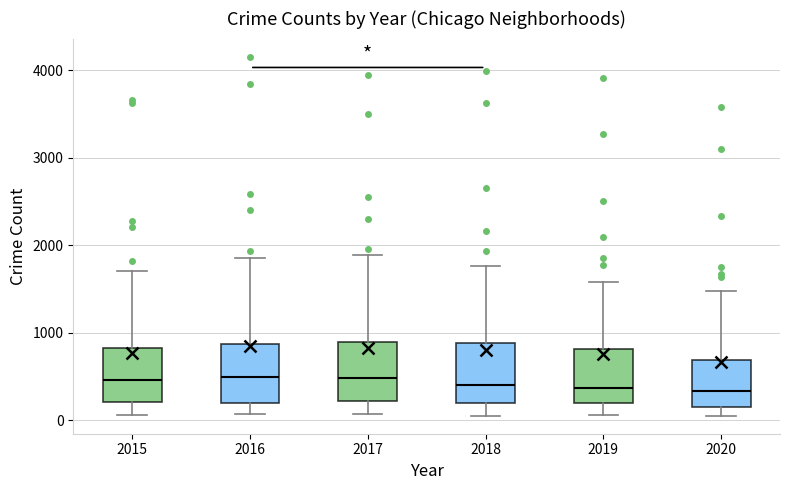

Where does the median line of the box at x = 2019 sit on the y-axis? The values are not printed on the chart, so give them approximately, as read against the axis.

400